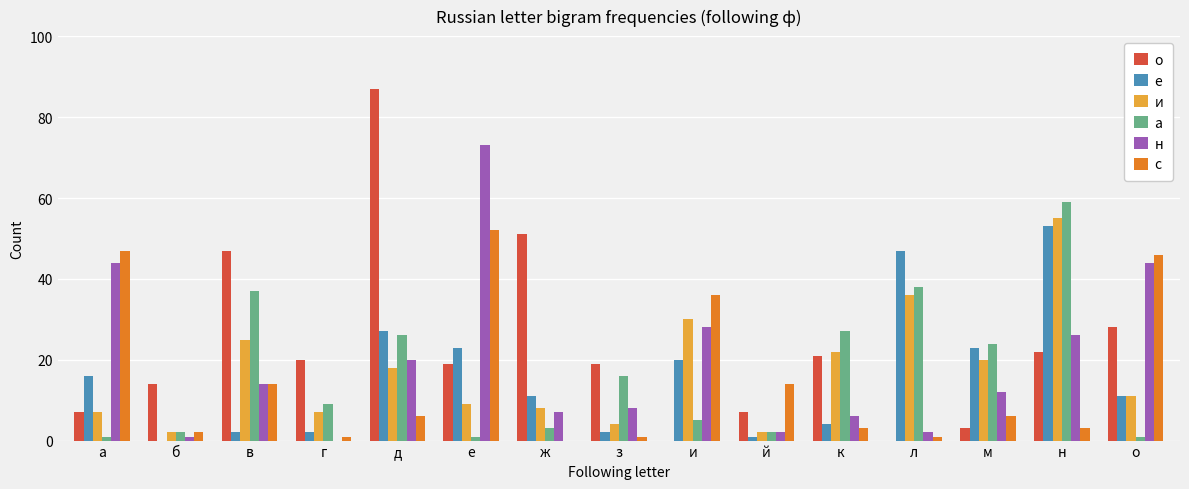

Where is а nearest to the value 30?

к